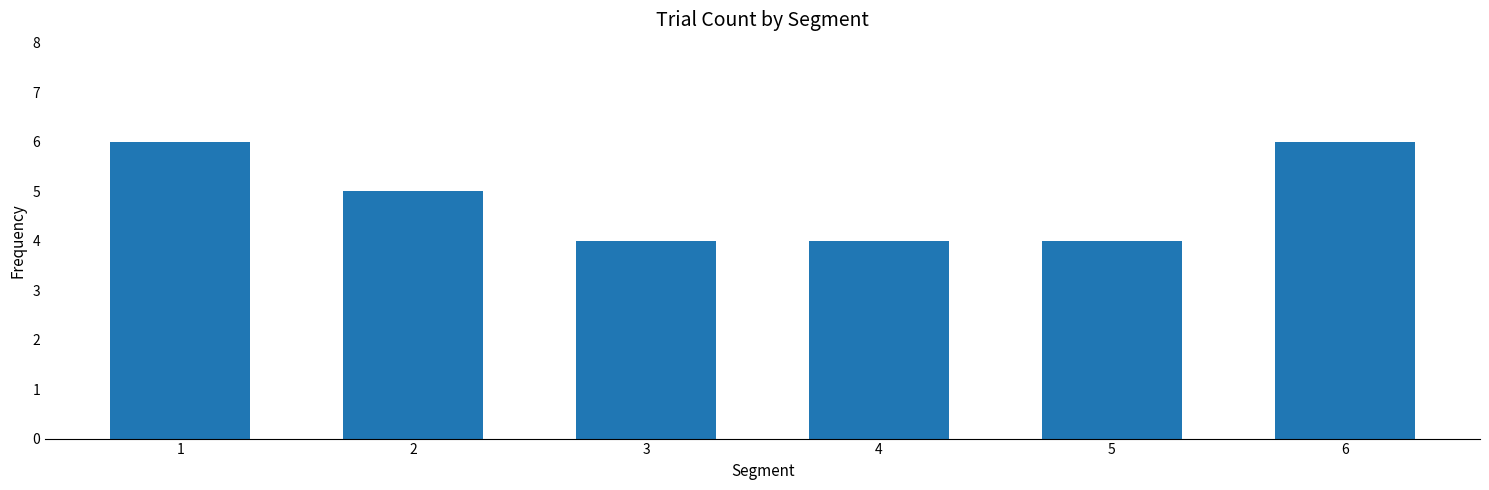

Where is the data nearest to the value 5?

2